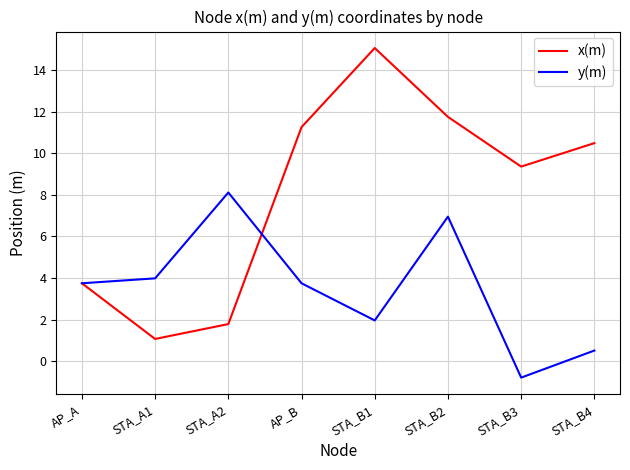

What is the difference between the y(m) values at STA_B1 and STA_A2?

6.1